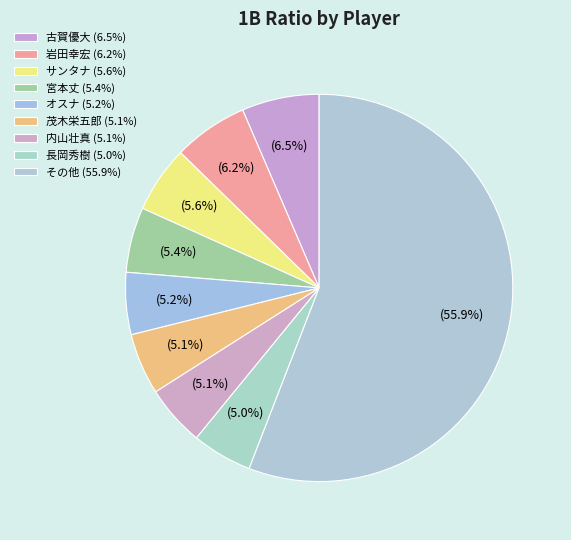

How many segments does this pie chart have?

9